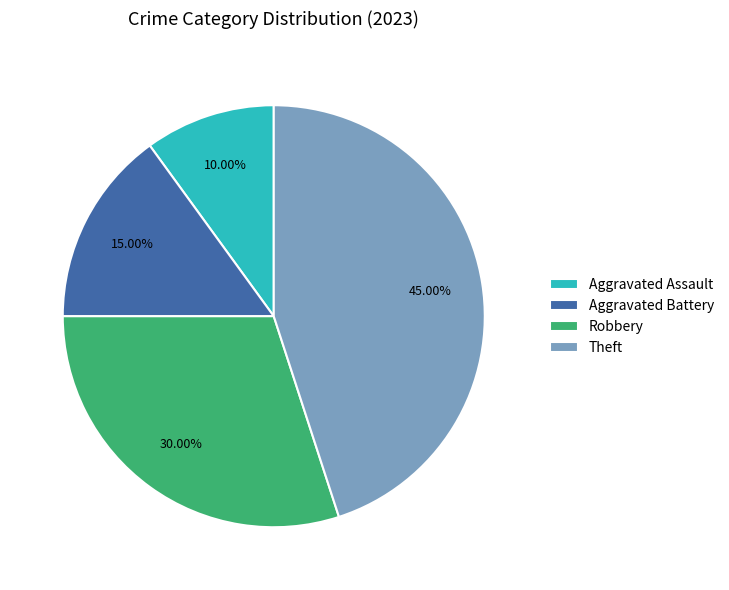

How much of the chart is everything except Aggravated Assault?

90.0%